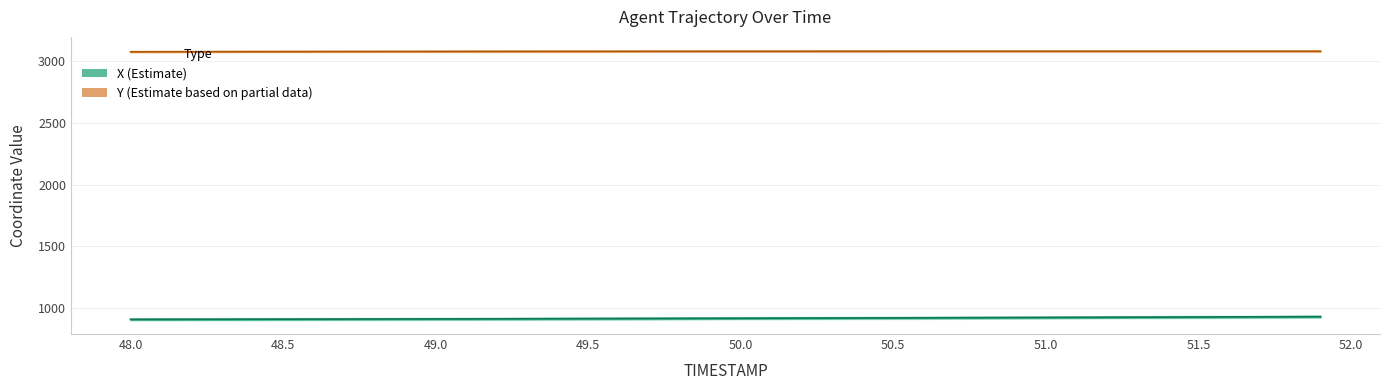

How many lines are shown in the chart?

2